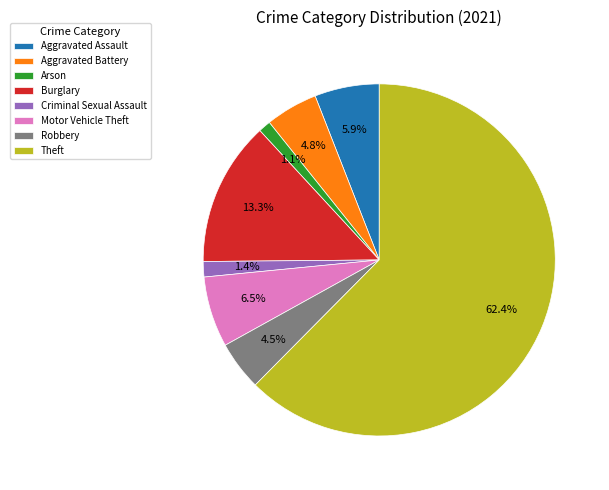

Which slice is the largest?

Theft